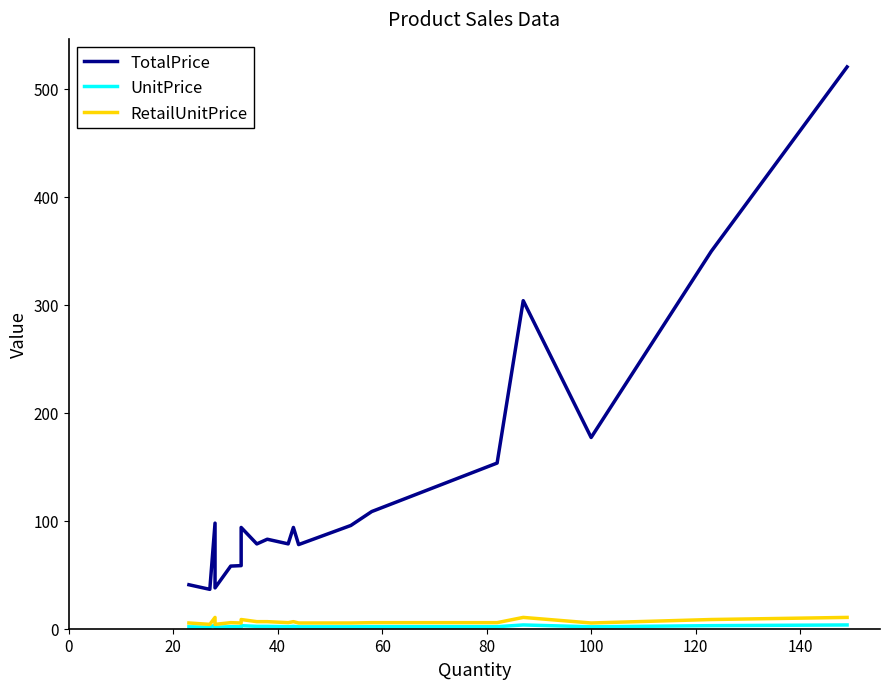

What is the difference between the second highest and second lowest values in the UnitPrice series?

2.1